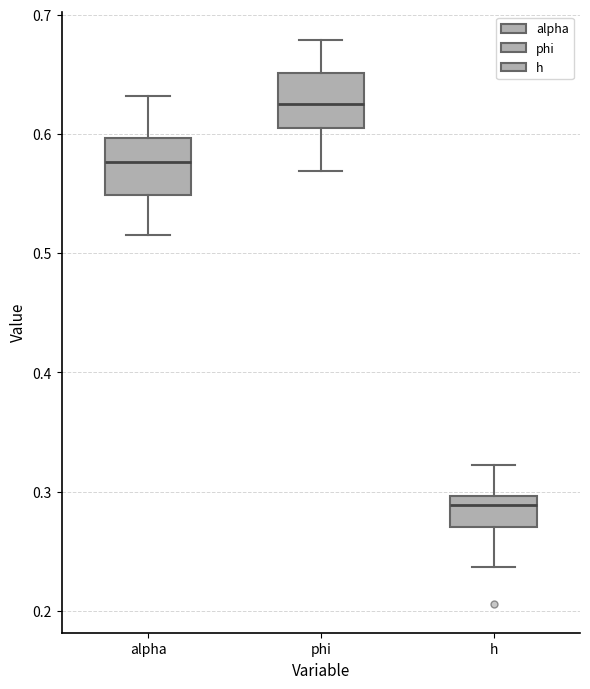

Where is the upper edge of the box for phi on the y-axis? The values are not printed on the chart, so give them approximately, as read against the axis.

0.65